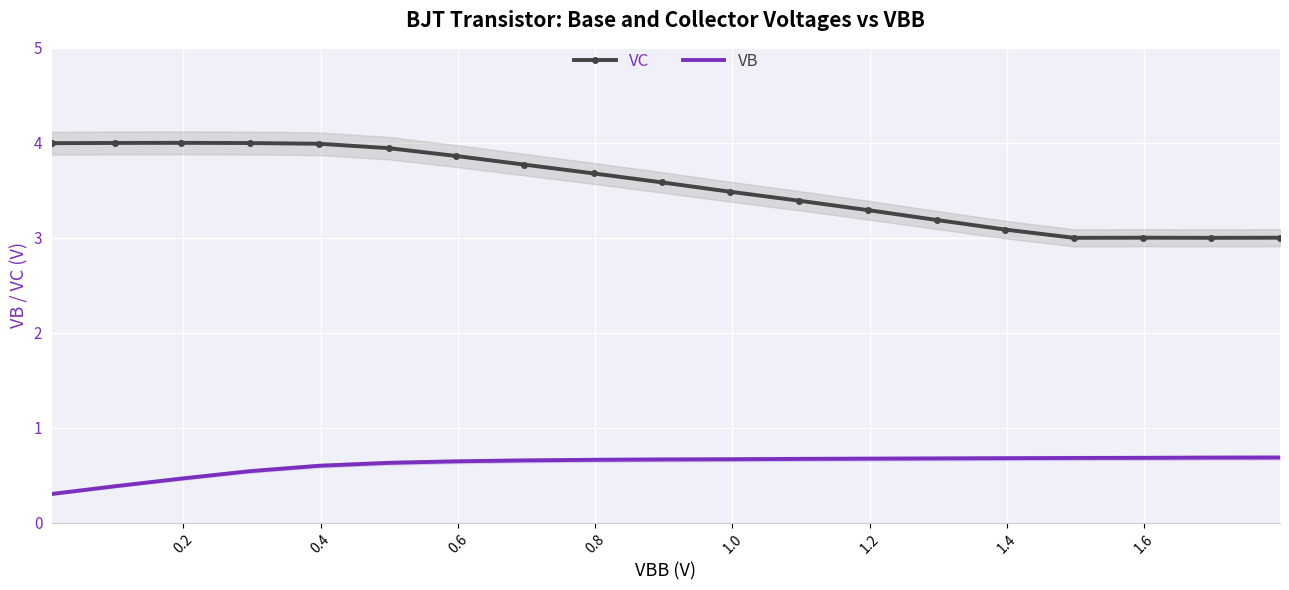

What is the highest value of the VC series?

4.0